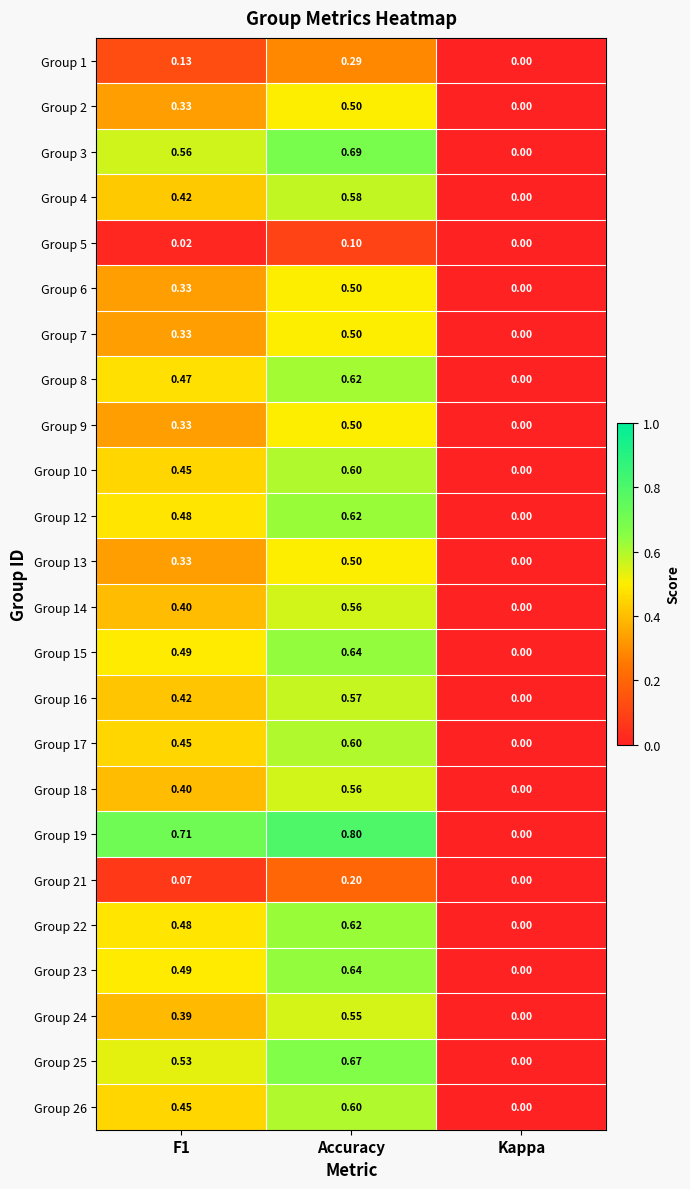

At which category is the sum across all series the highest?

Accuracy